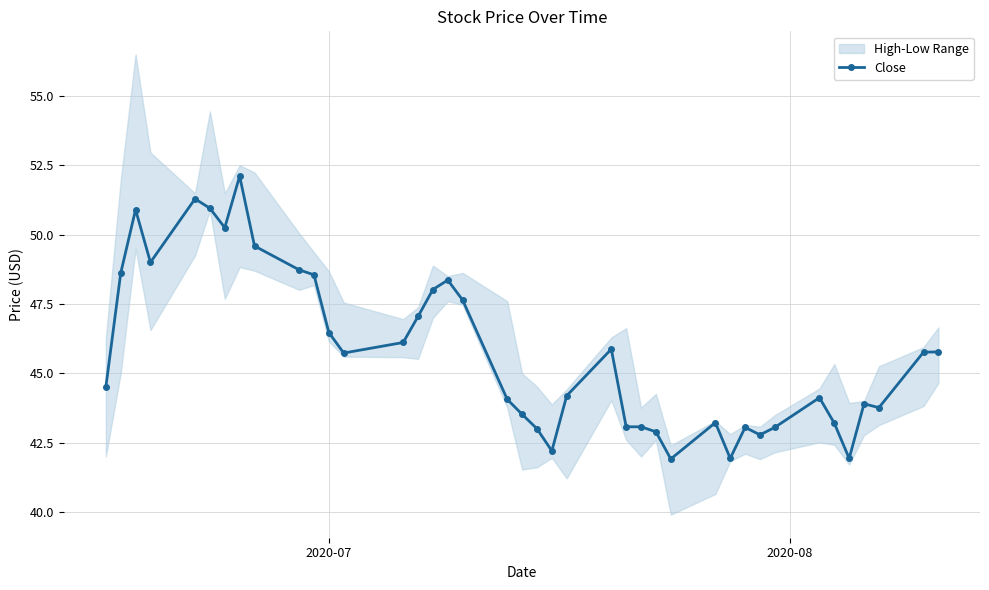

Is this an area chart (filled region under the line)?

No